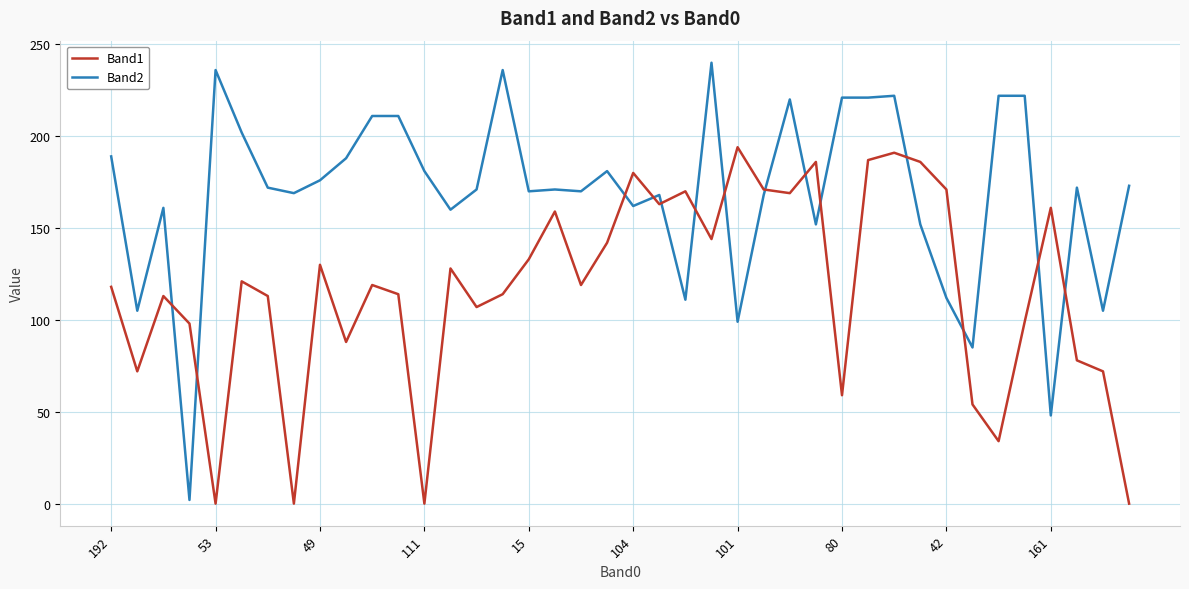

What is the greatest value displayed?

240